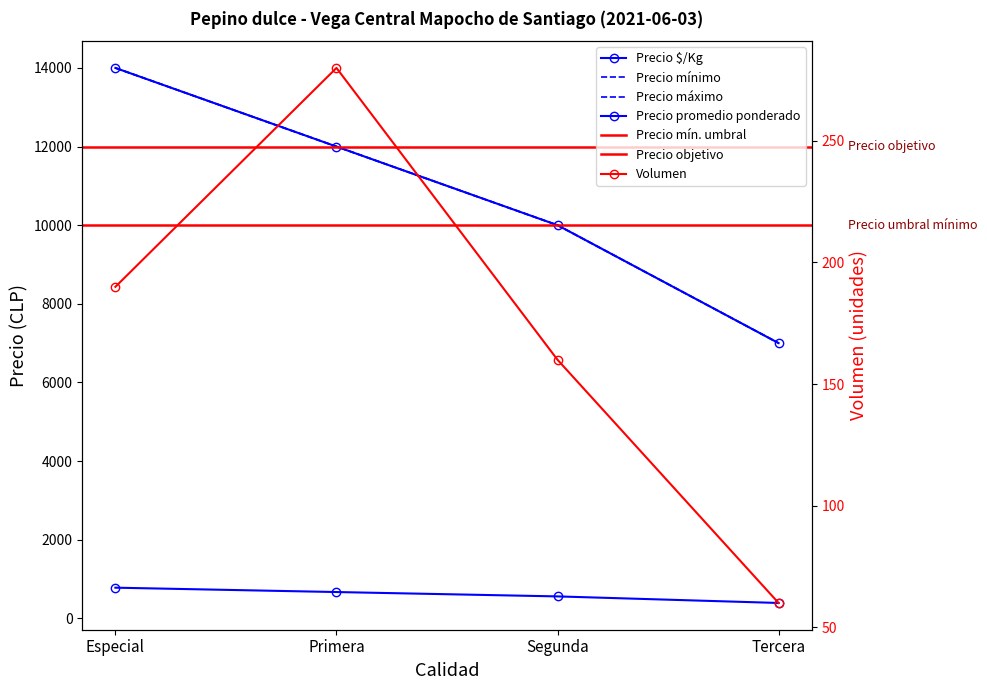

Reading left to right, what are all the values shown in this chart?

Volumen: 190	280	160	60
Precio minimo: 14000	12000	10000	7000
Precio maximo: 14000	12000	10000	7000
Precio promedio ponderado: 14000	12000	10000	7000
Precio $/Kg: 778	667	556	389